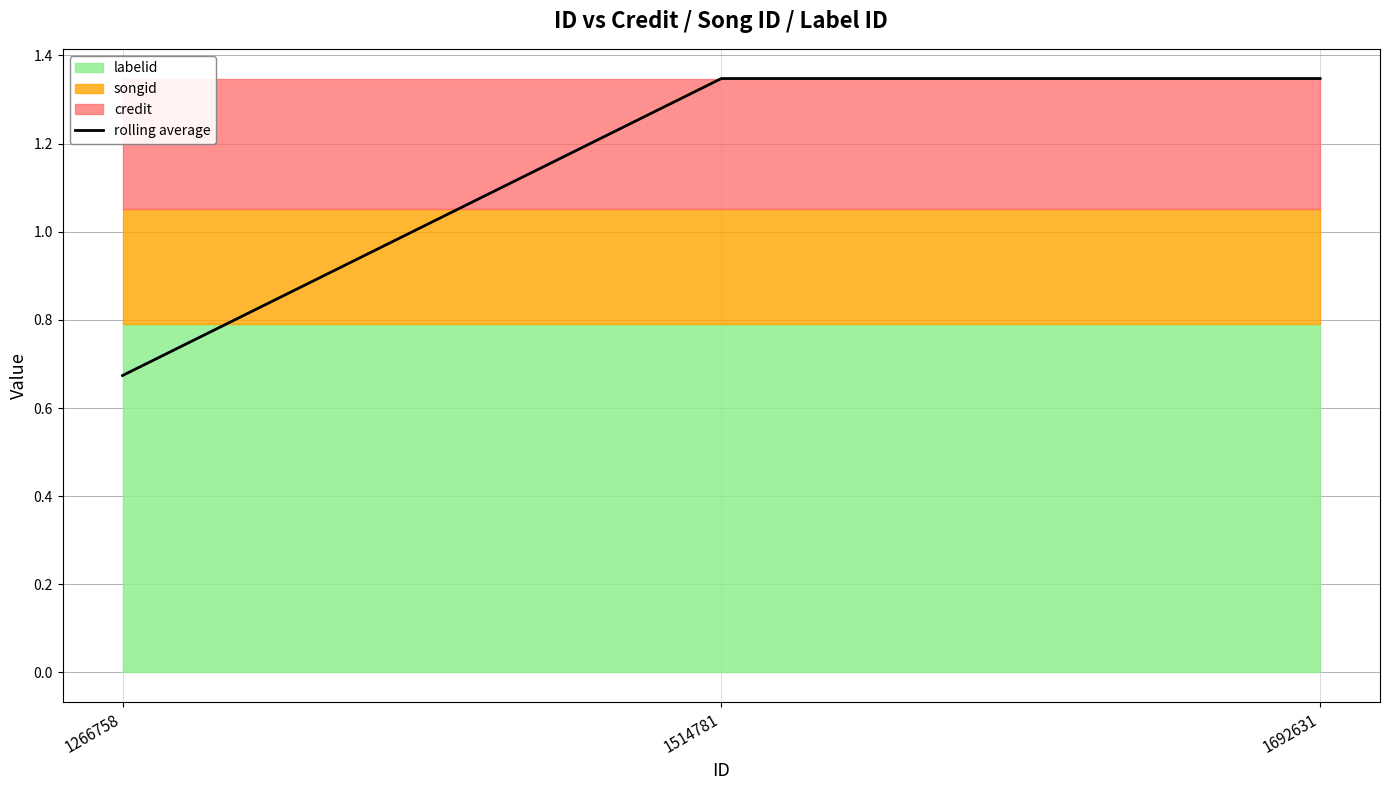

What is the value of the 2nd point from the left?

1.3